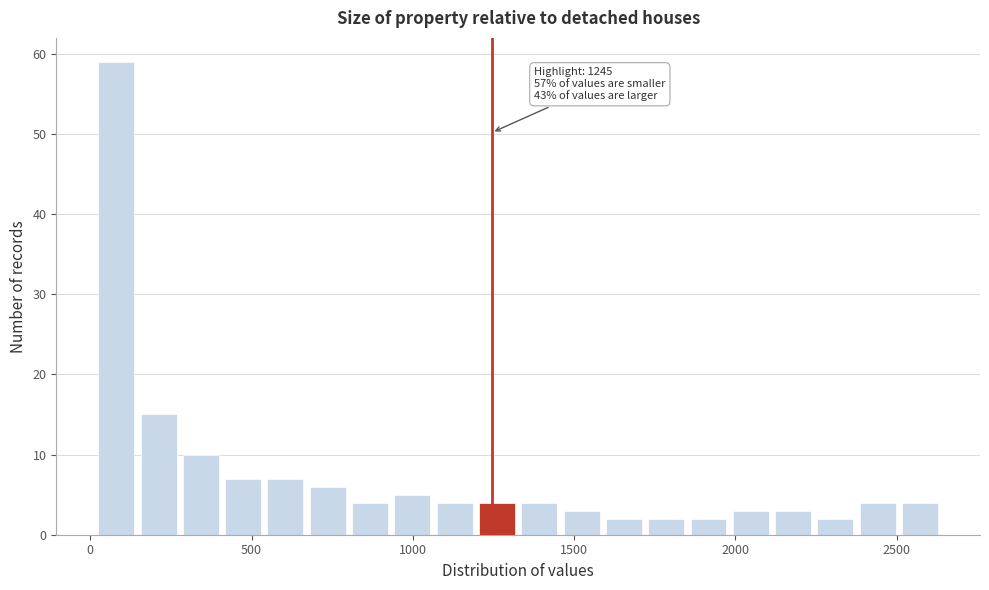

Around what value on the x-axis is the tallest bar? Give the approximate position of its centre, as read against the axis.

100